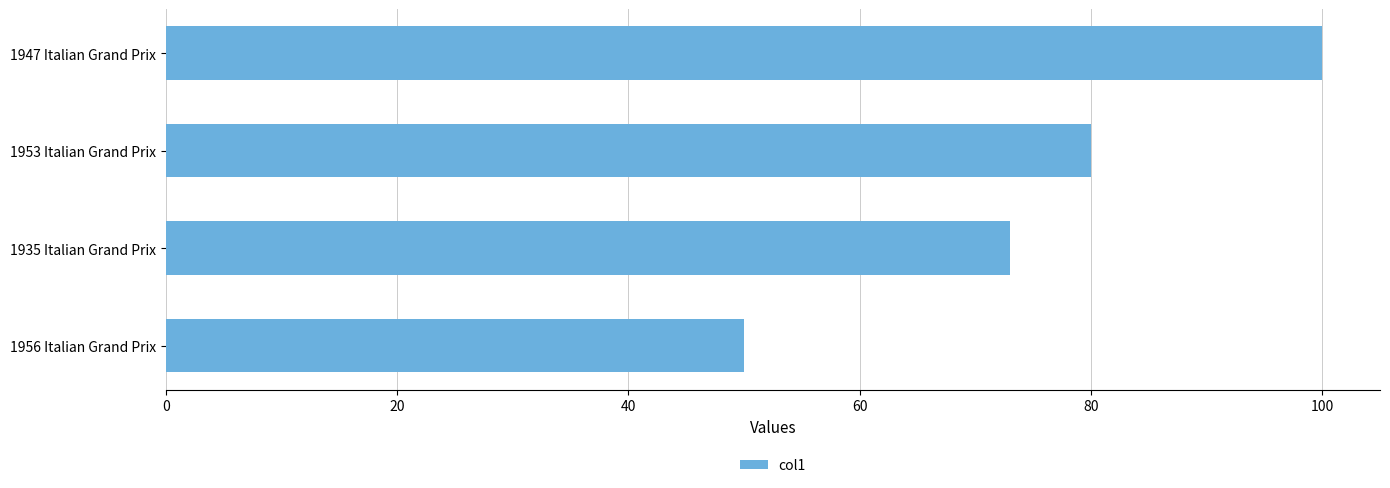

What is the maximum value shown in the chart?

100